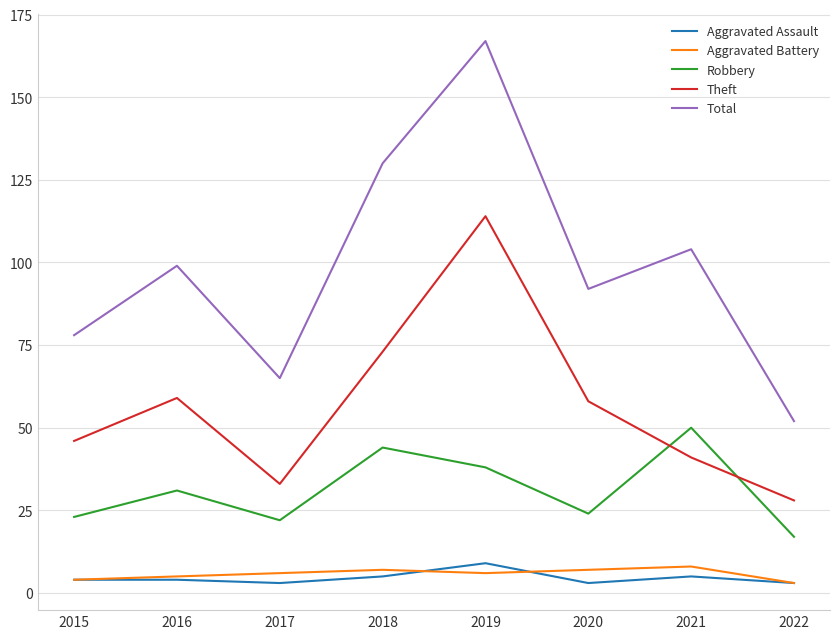

What is the highest value of the Aggravated Assault series?

9